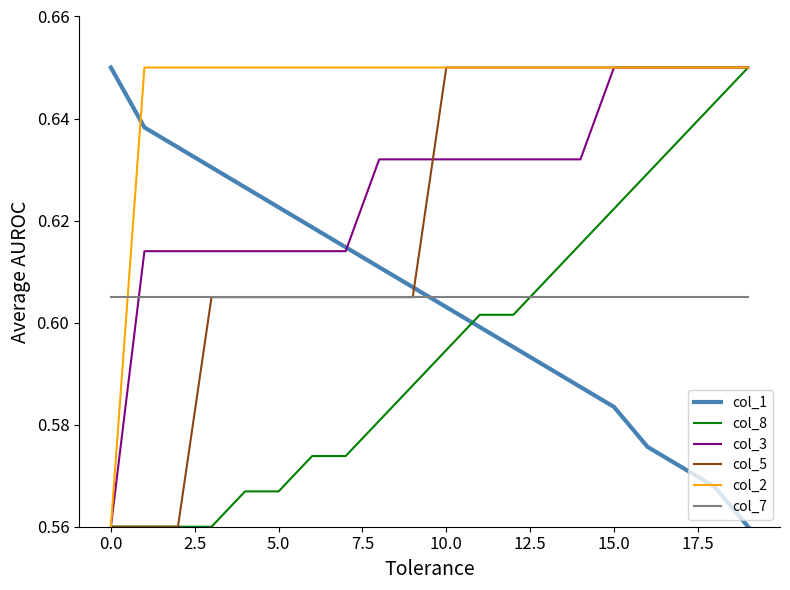

True or false: col_2 and col_7 cross at least once.

True